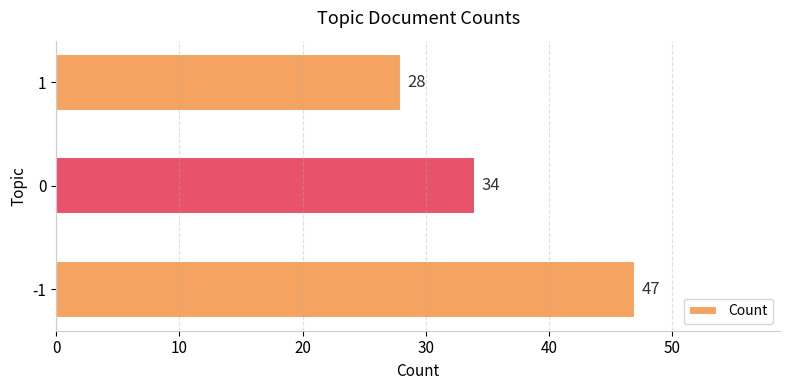

What is the difference between the maximum and second lowest values?

13